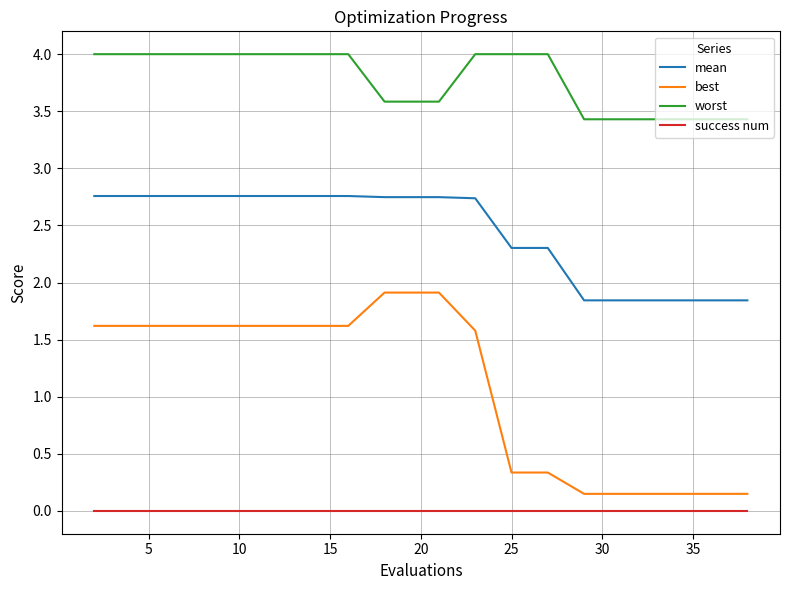

Rank the series by their maximum value, from highest to lowest.

worst, mean, best, success num